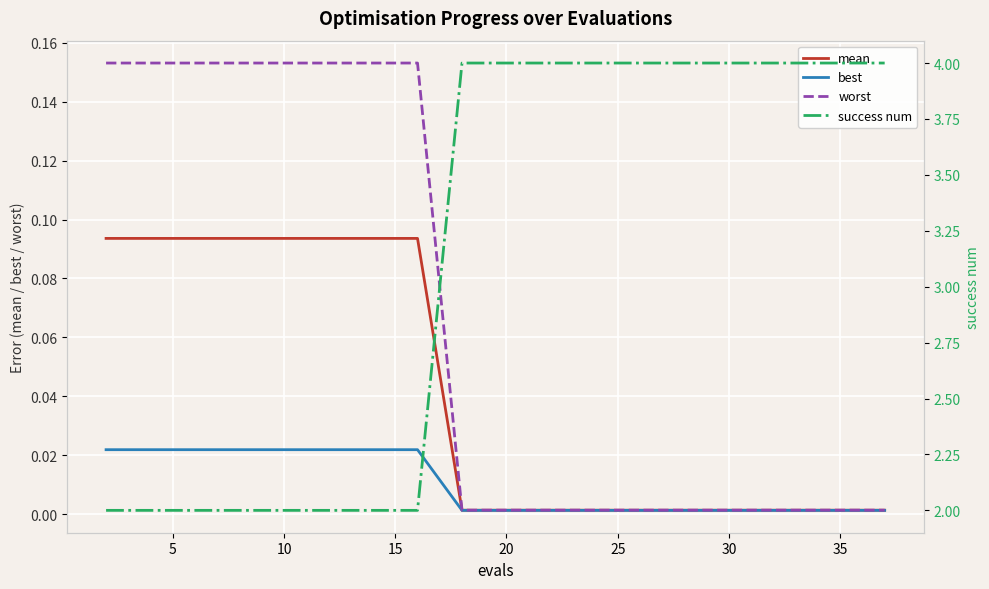

The value of mean at 30 is 0.0. True or false?

True